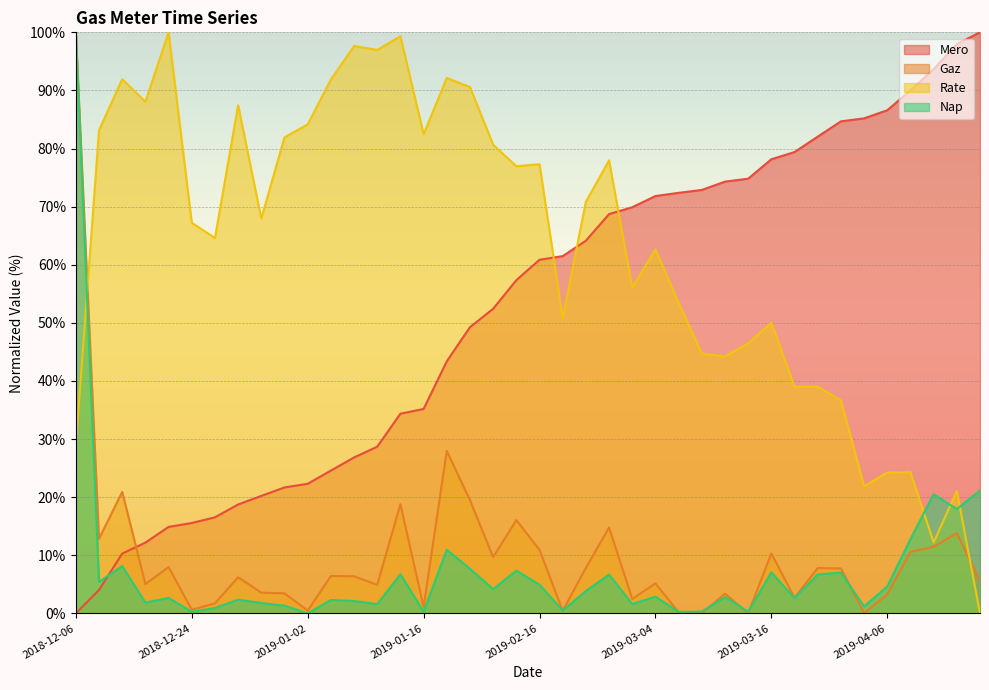

In Rate, how many points are higher than both neighbors (excluding endpoints)?

12